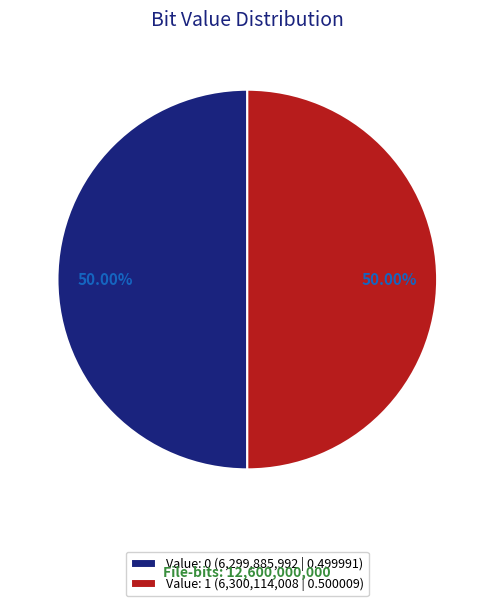

Approximately how many times larger is the value at Value: 1 (6,300,114,008 | 0.500009) compared to Value: 0 (6,299,885,992 | 0.499991)?

1.0